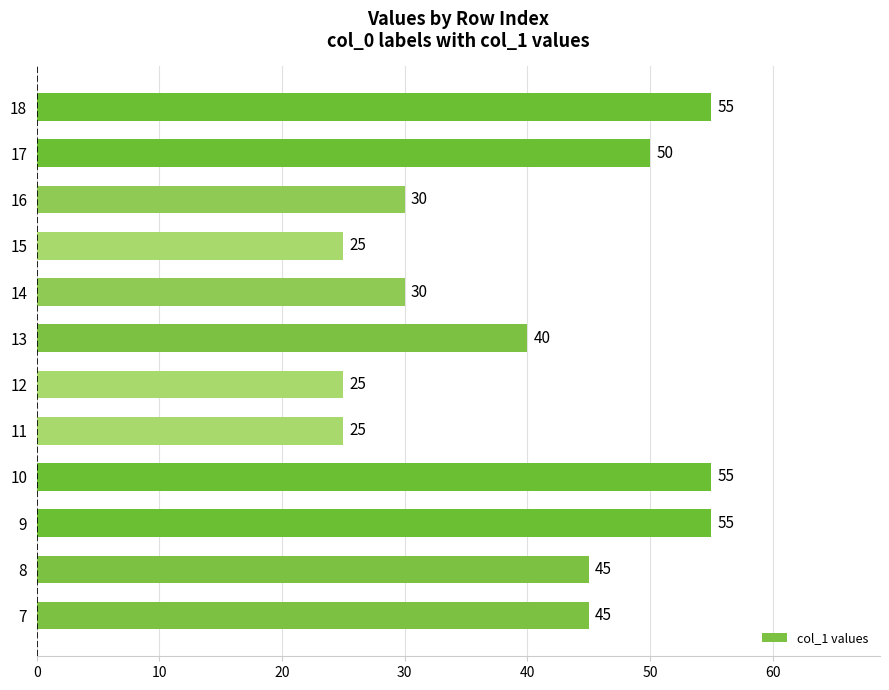

What is the sum of all values?

480